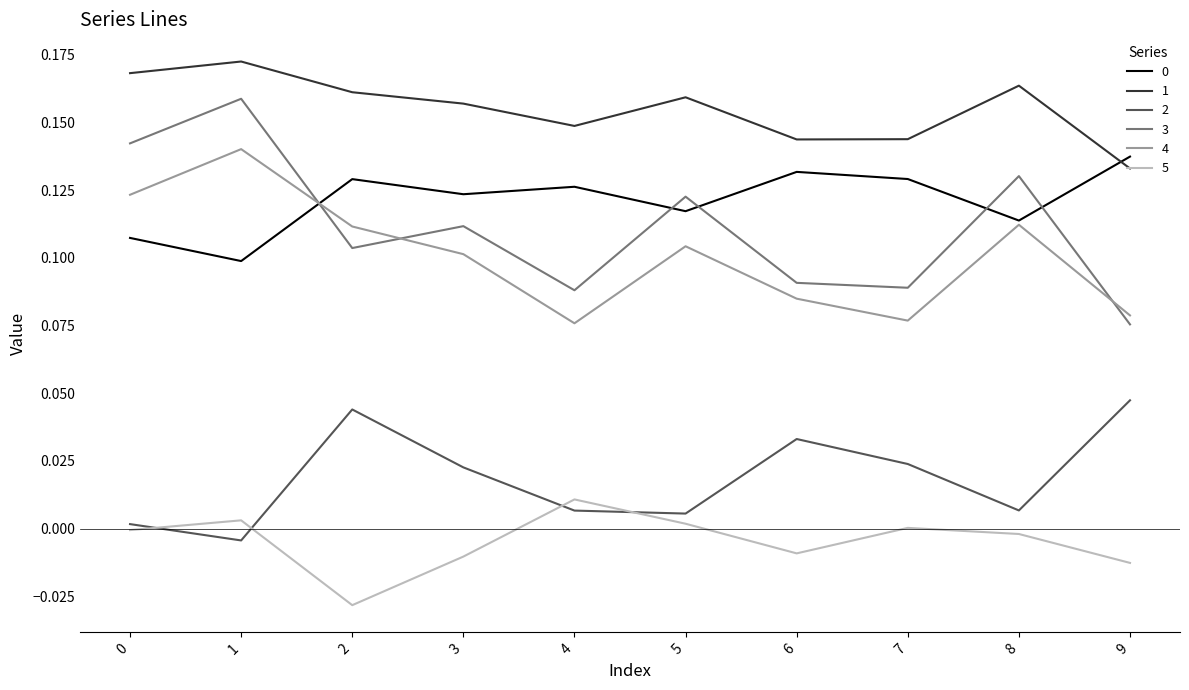

How many interior local peaks does the 1 series have?

3